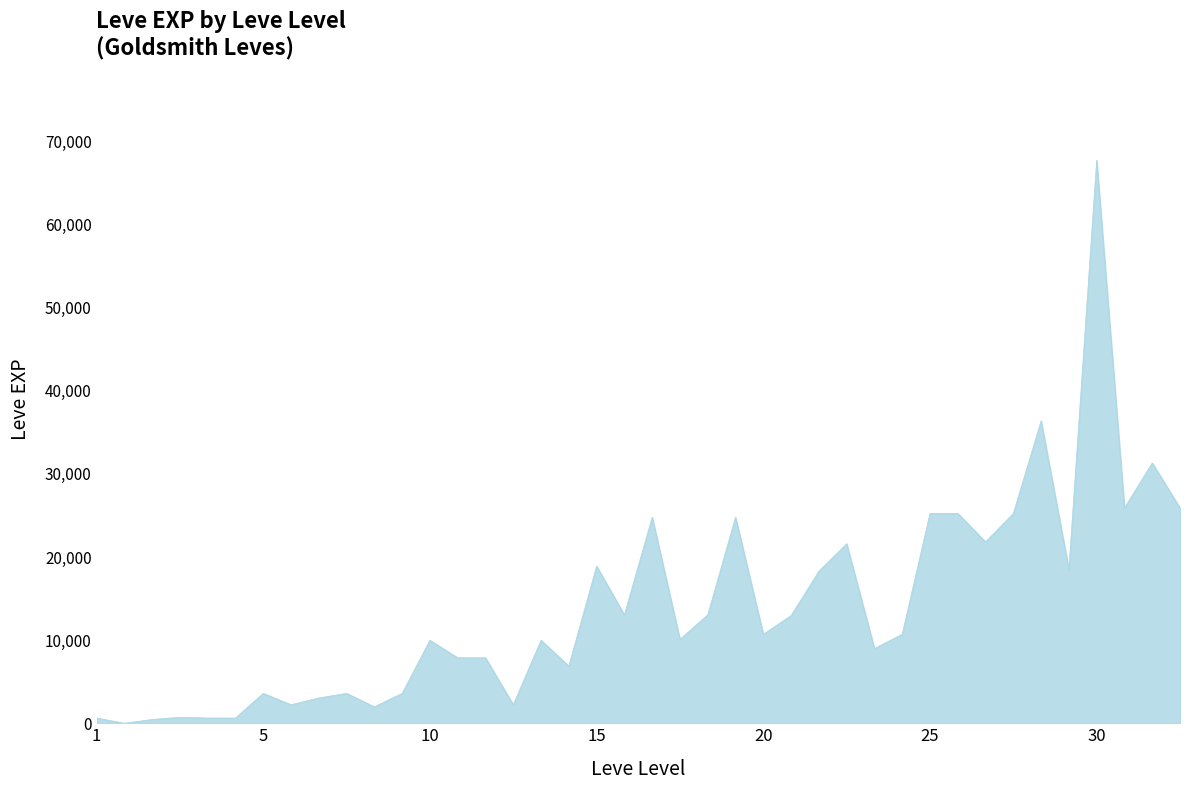

What is the greatest value displayed?

67730